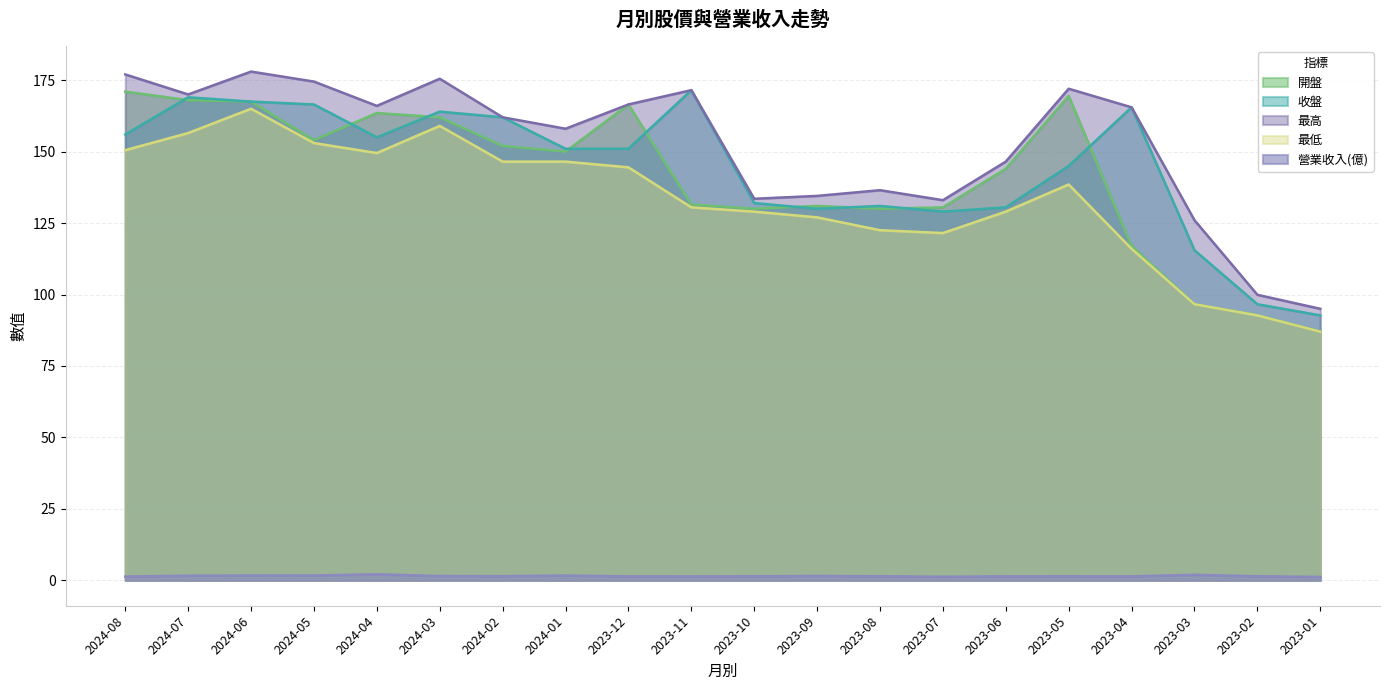

What is the maximum value shown in the chart?

178.0